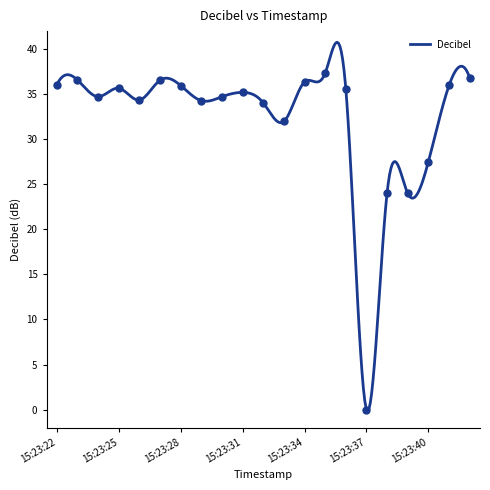

Which has a higher value, 15:23:25 or 15:23:30?

15:23:25